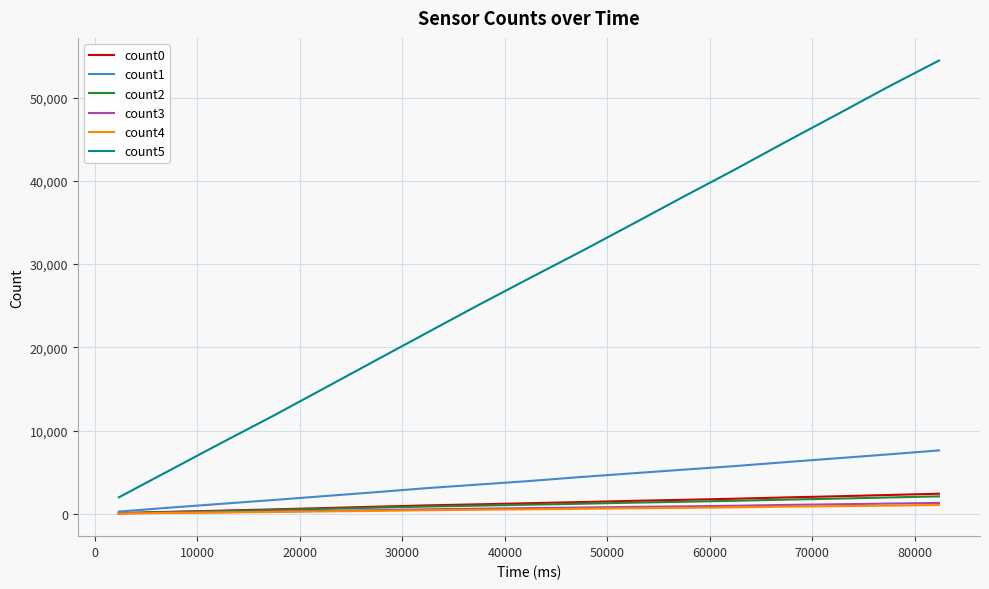

Which series has the largest total across all categories?

count5